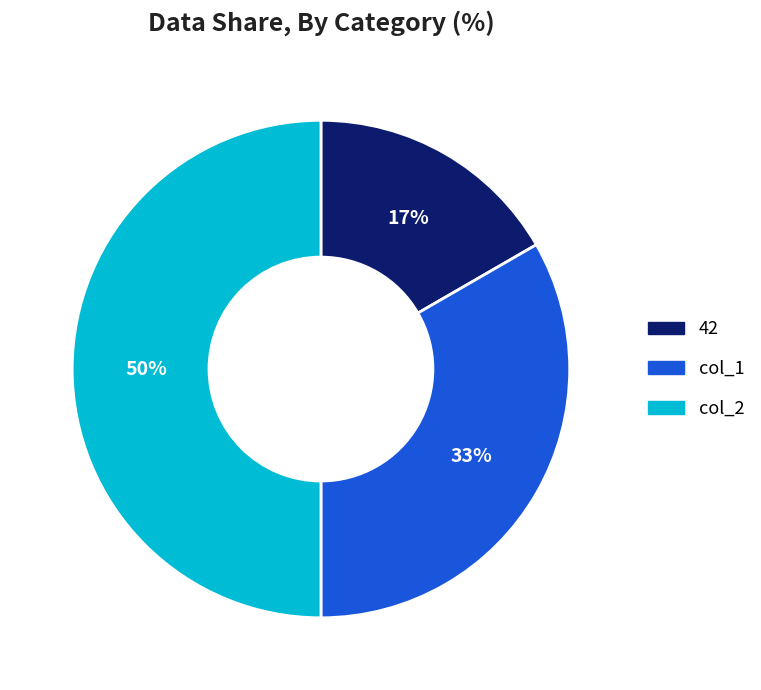

What is the largest slice in the pie chart?

col_2